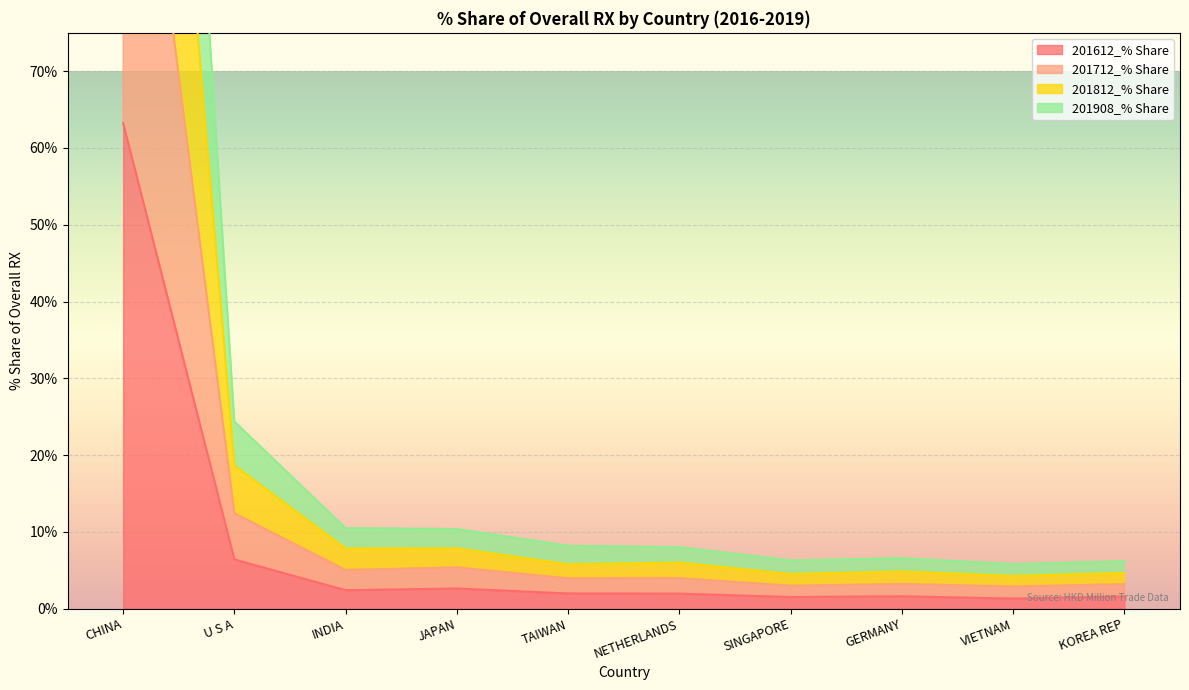

Which series has the largest range (max minus min)?

201908_% Share